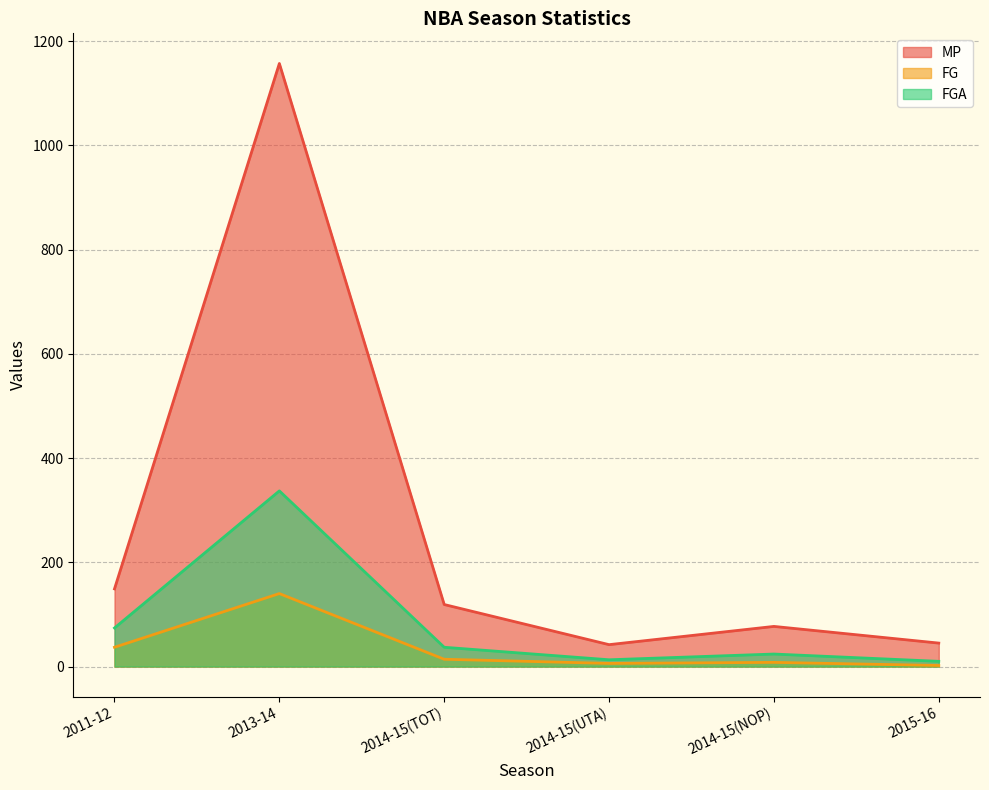

What is the value of the FGA point at the 3rd from the left?

37